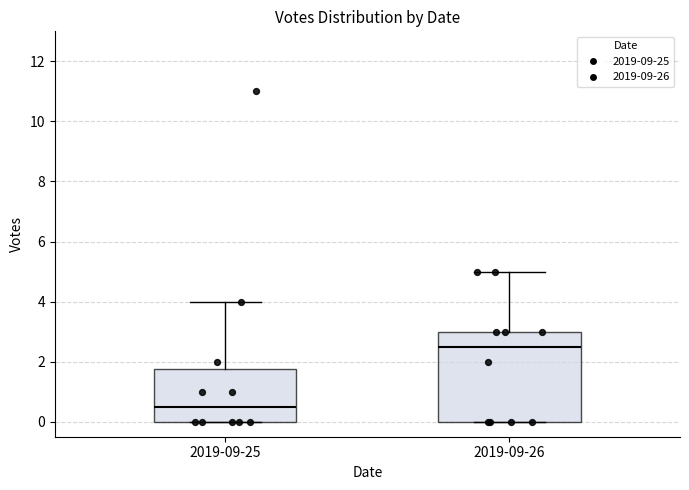

Where does the upper whisker of the box for 2019-09-26 end on the y-axis? The values are not printed on the chart, so give them approximately, as read against the axis.

5.0